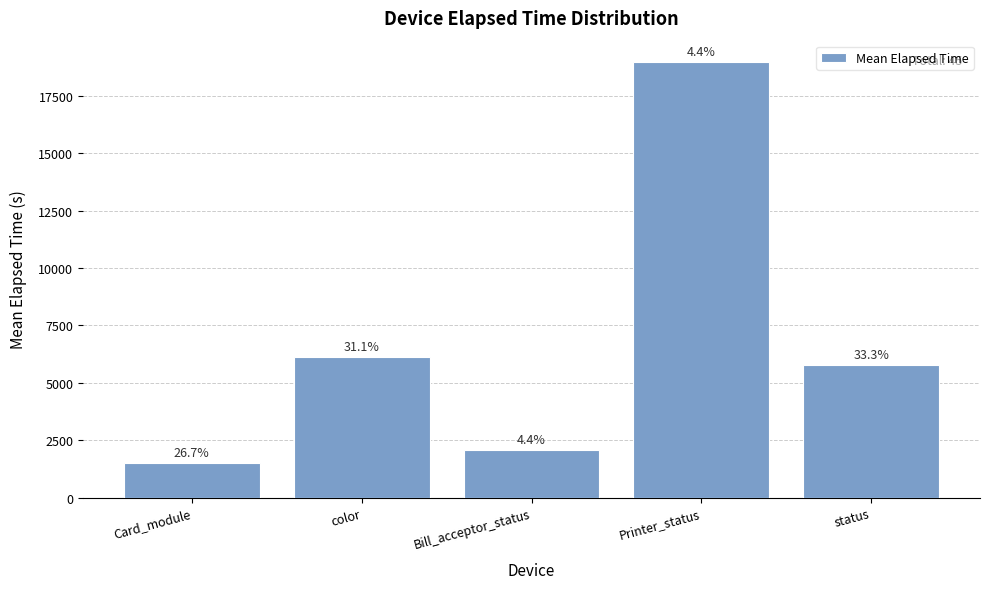

List the labels in order of value, smallest first.

Card_module, Bill_acceptor_status, status, color, Printer_status